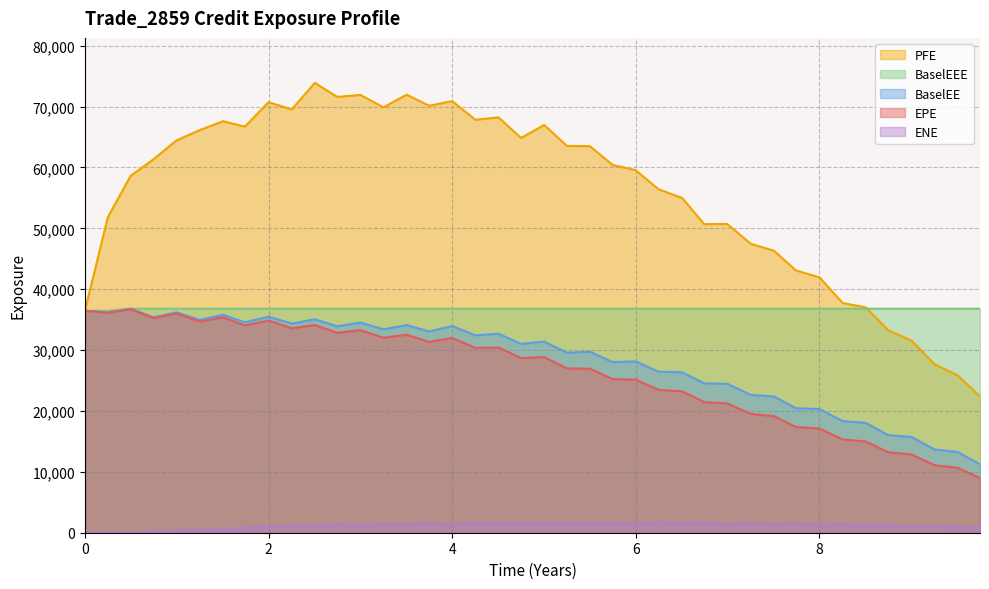

What is the lowest value of the BaselEE series?

11240.6